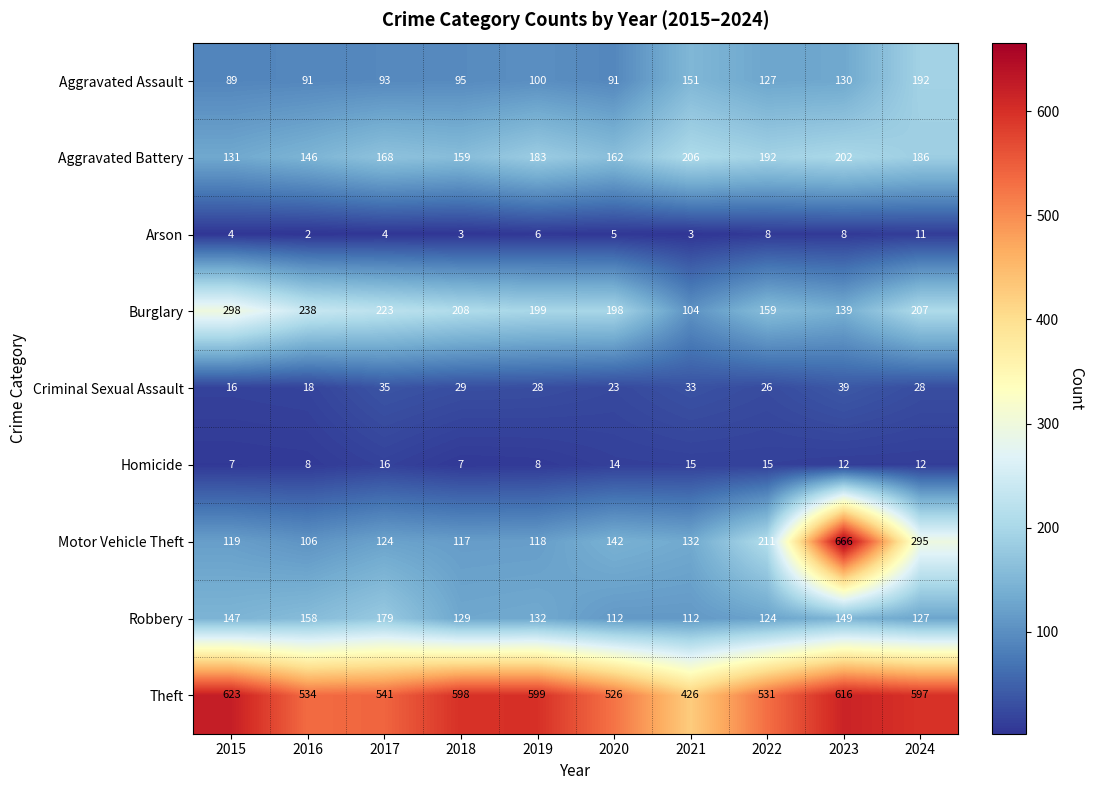

At which label is Theft closest to 524?

2020